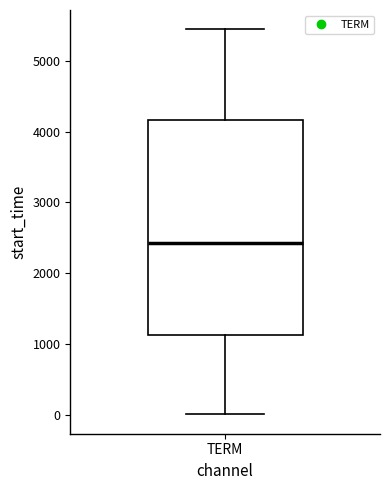

Transcribe this box plot: give where the median line is, the range the box spans, and where the two whiskers end, as read against the y-axis. The values are not printed on the chart, so give them approximately, as read against the axis.

median 2400, box 1100 to 4200, whiskers 0 to 5400